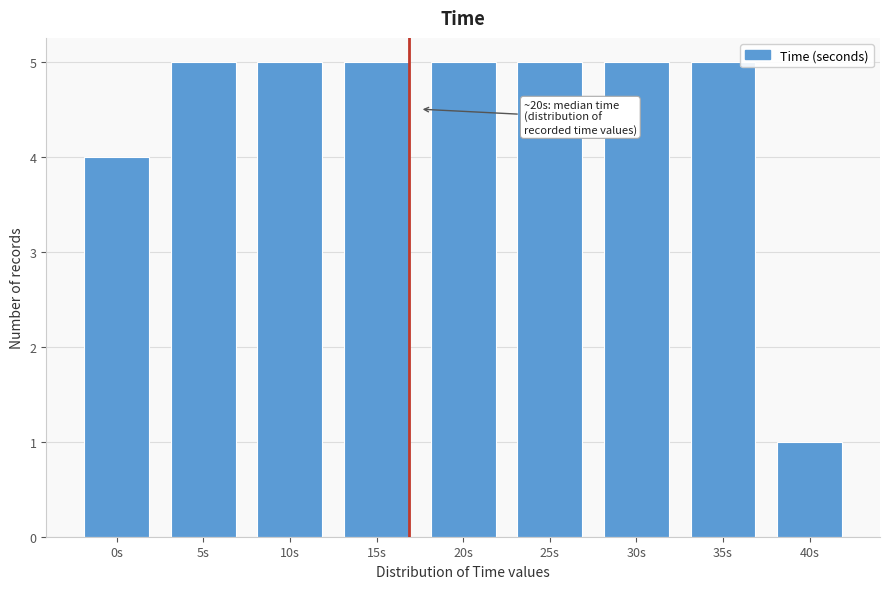

Reading right to left, transcribe all the data shown in this chart.

40s=1	35s=5	30s=5	25s=5	20s=5	15s=5	10s=5	5s=5	0s=4